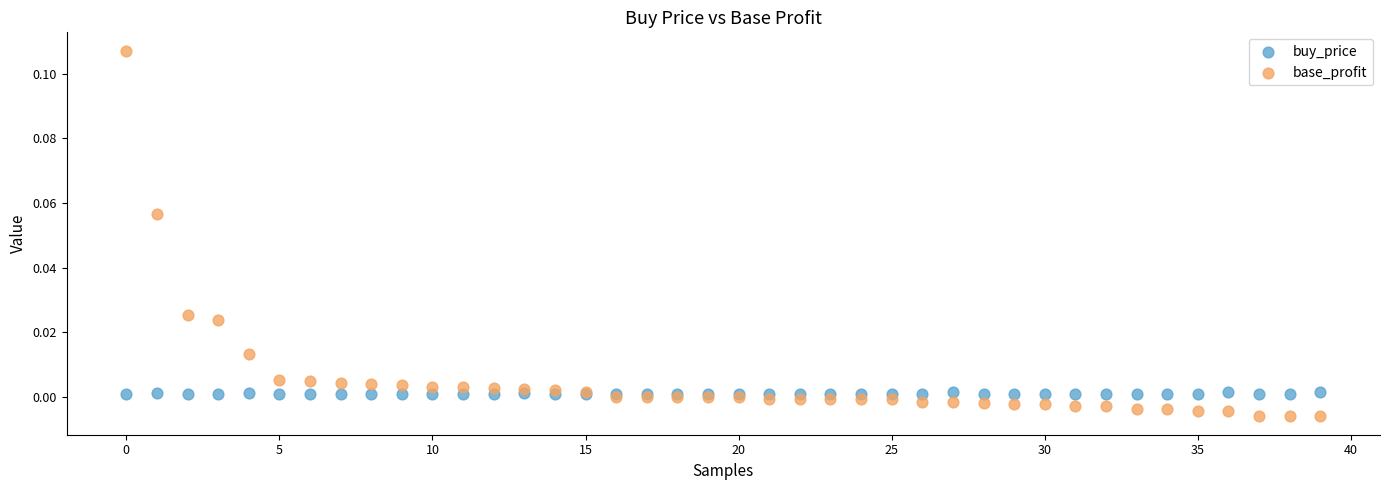

Which series has the widest spread of Y values?

base_profit